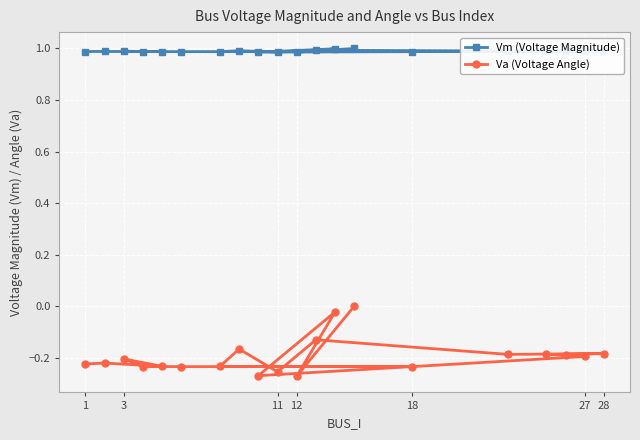

True or false: Va (Voltage Angle) and Vm (Voltage Magnitude) intersect in this chart.

False